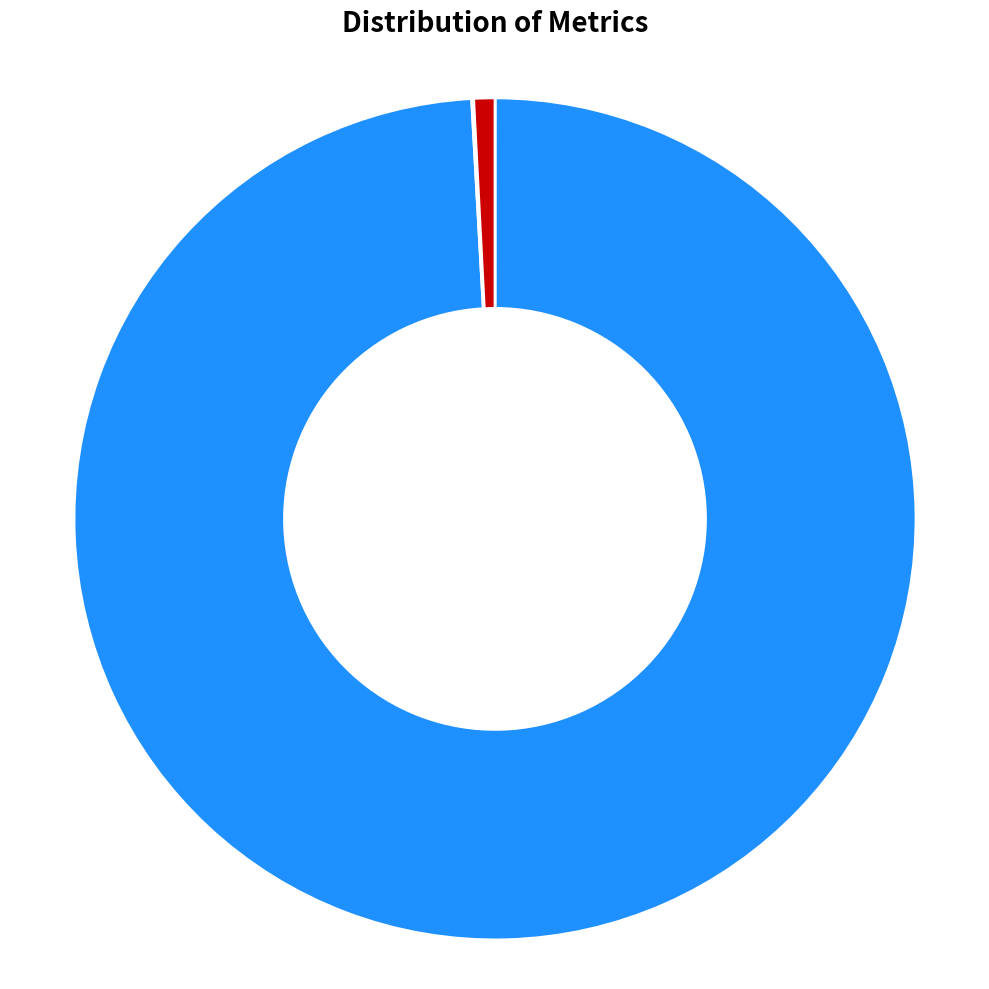

Is there a majority slice in this chart?

Yes